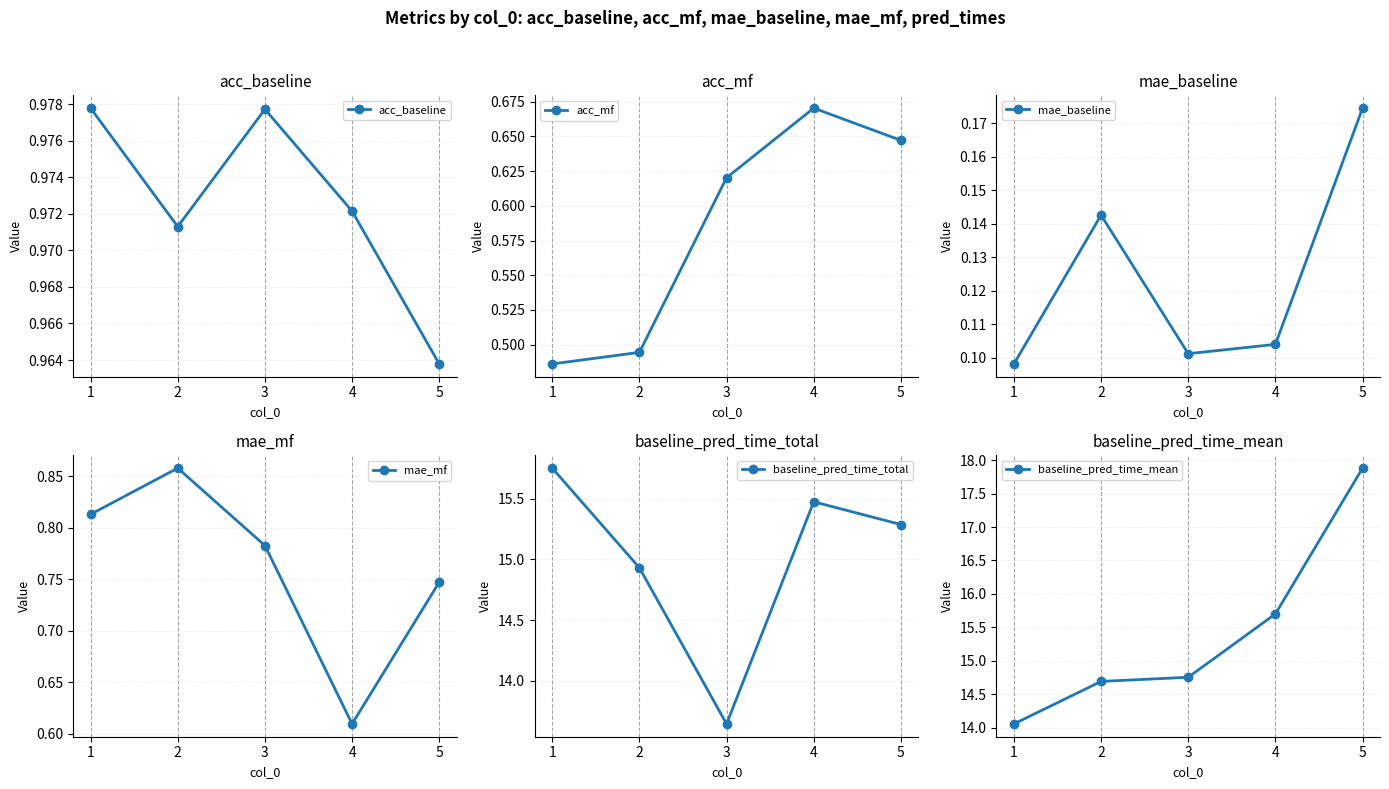

At which category is the sum across all series the highest?

5